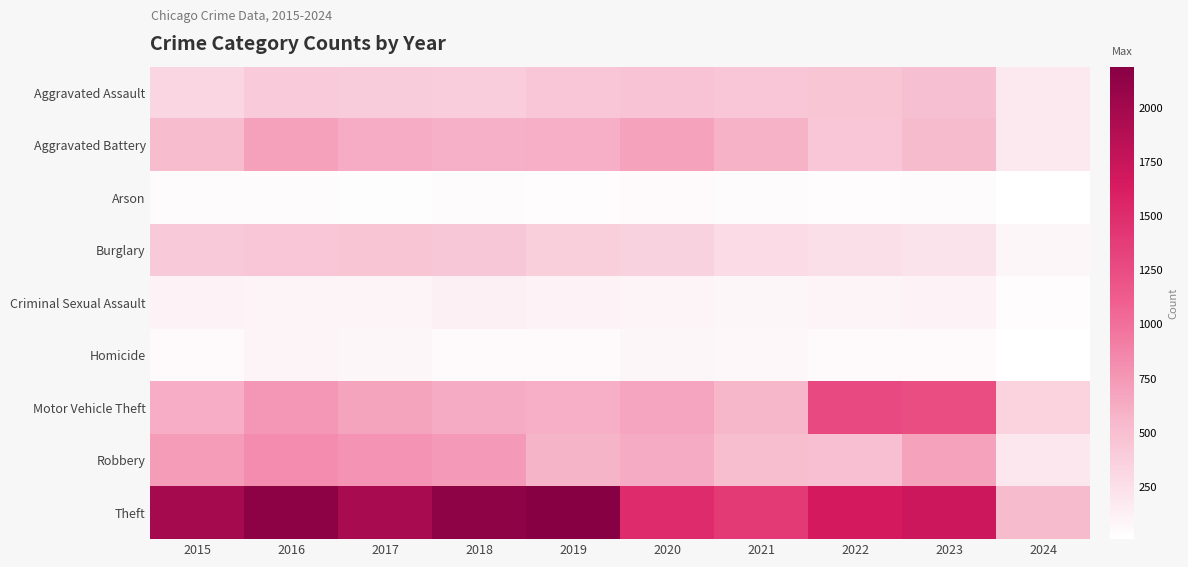

Which series has the widest spread of values?

Theft